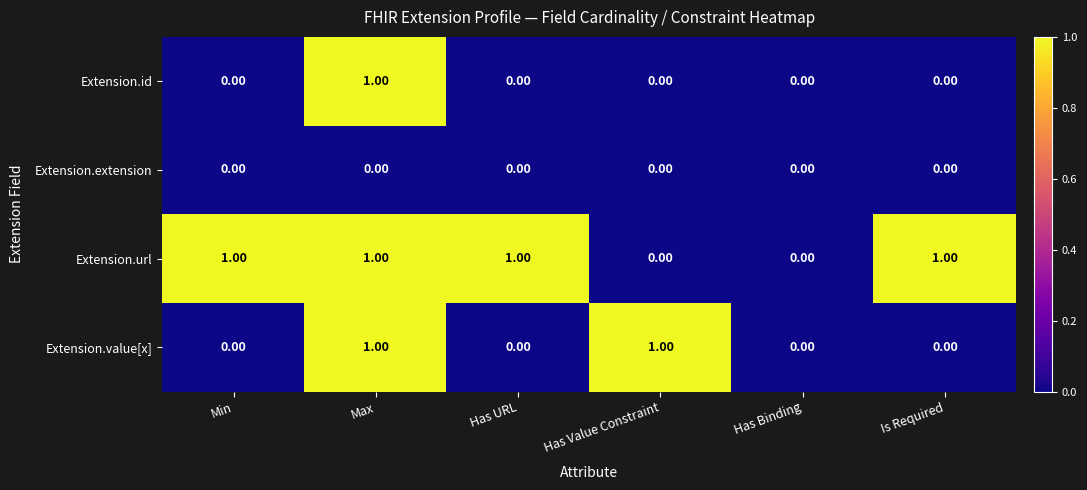

Rank the series by their average value, from highest to lowest.

Extension.url, Extension.value[x], Extension.id, Extension.extension